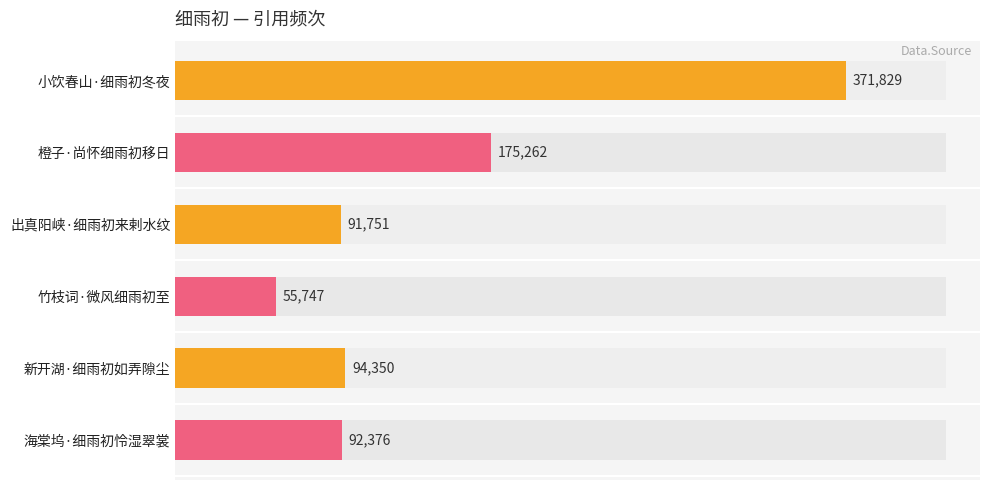

Read the value at 100000.

91751